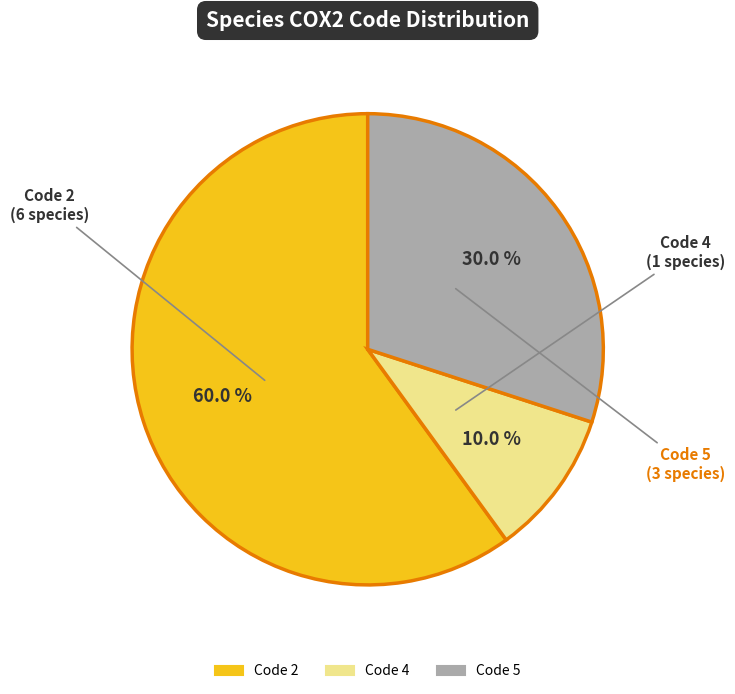

Is there any slice that represents more than half of the pie?

Yes